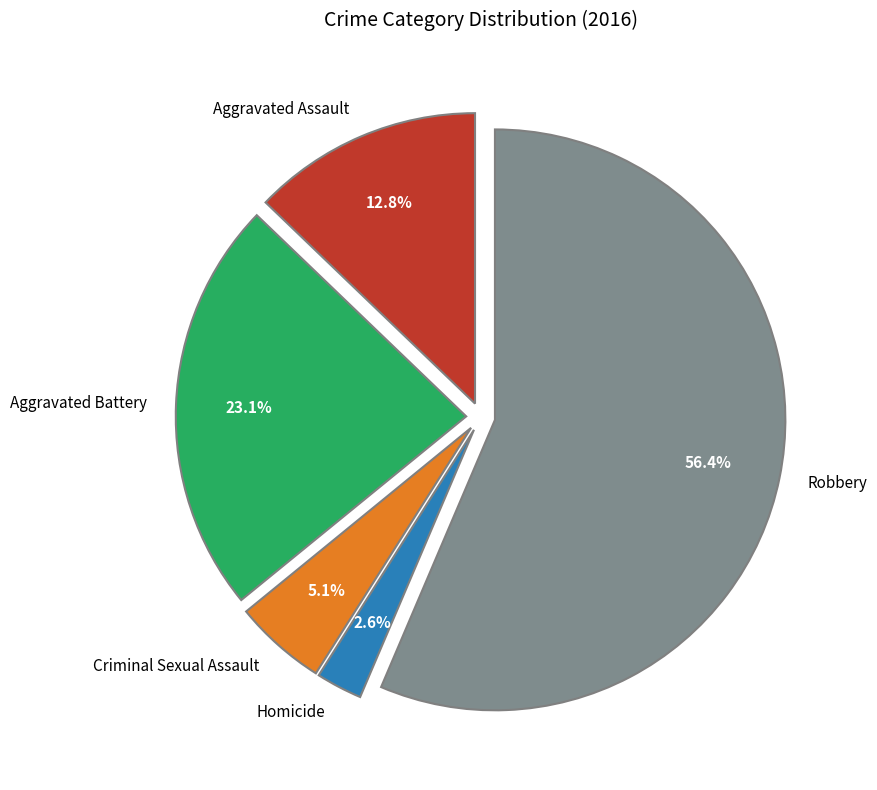

What percentage is the Robbery slice, to the nearest percent?

56%